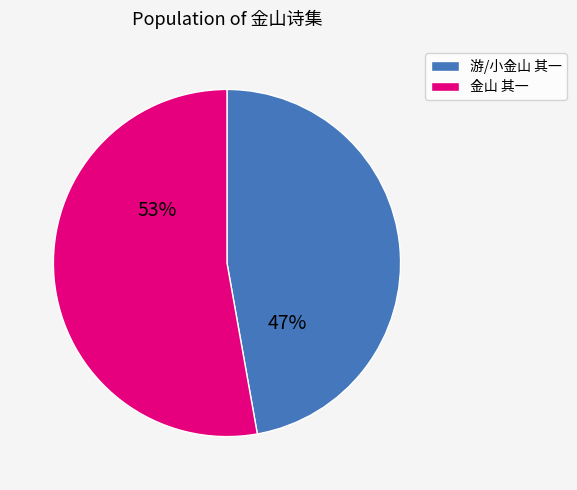

To the nearest percent, what is the average slice percentage?

50%